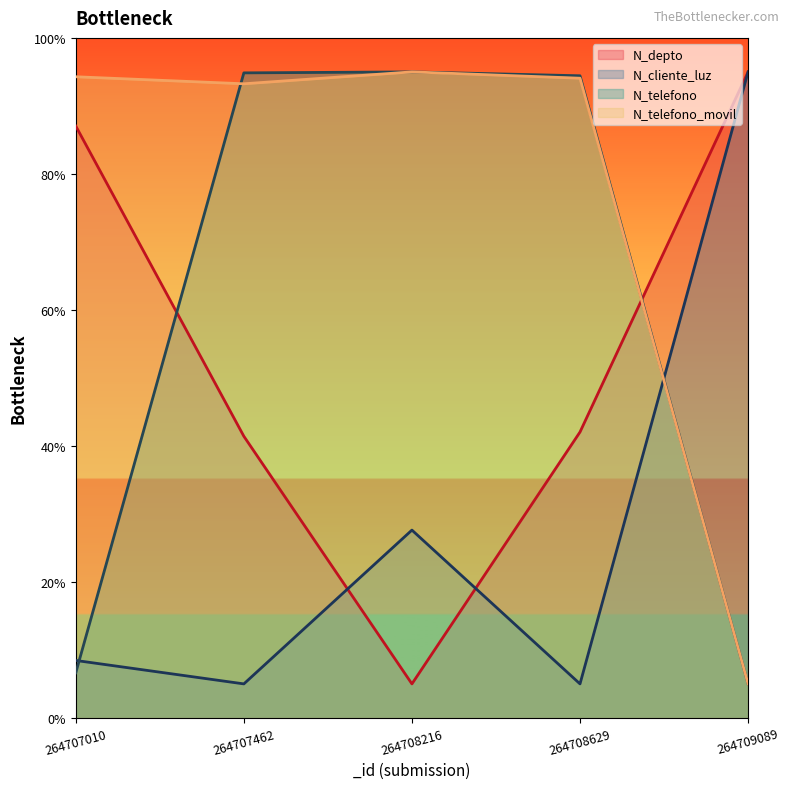

At which label does N_telefono_movil first exceed 94?

264707010